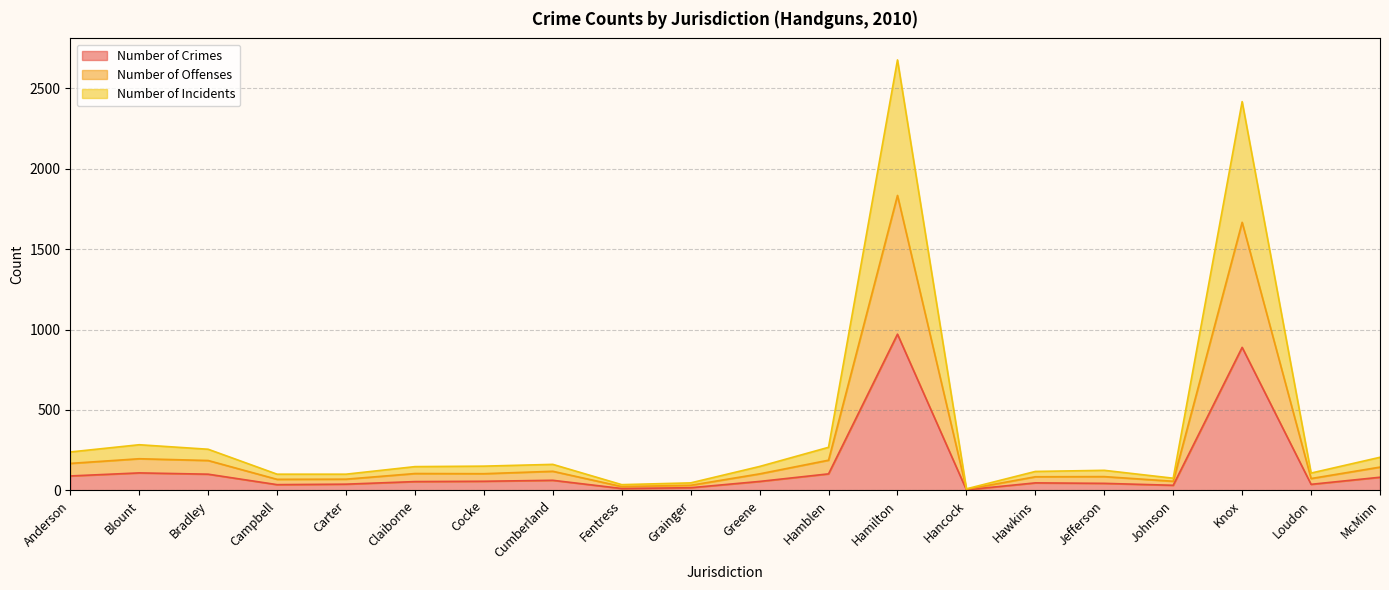

In Number of Offenses, how many points are lower than both neighbors (excluding endpoints)?

4